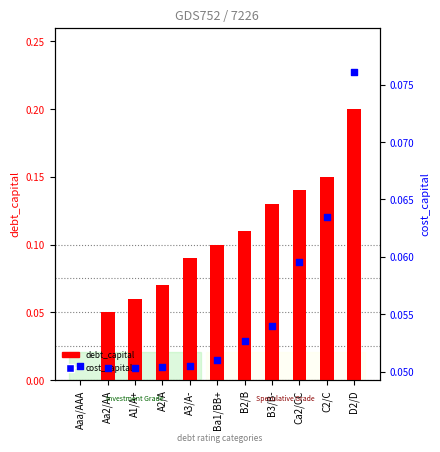

What are all the series names shown in the legend?

debt_capital, cost_capital